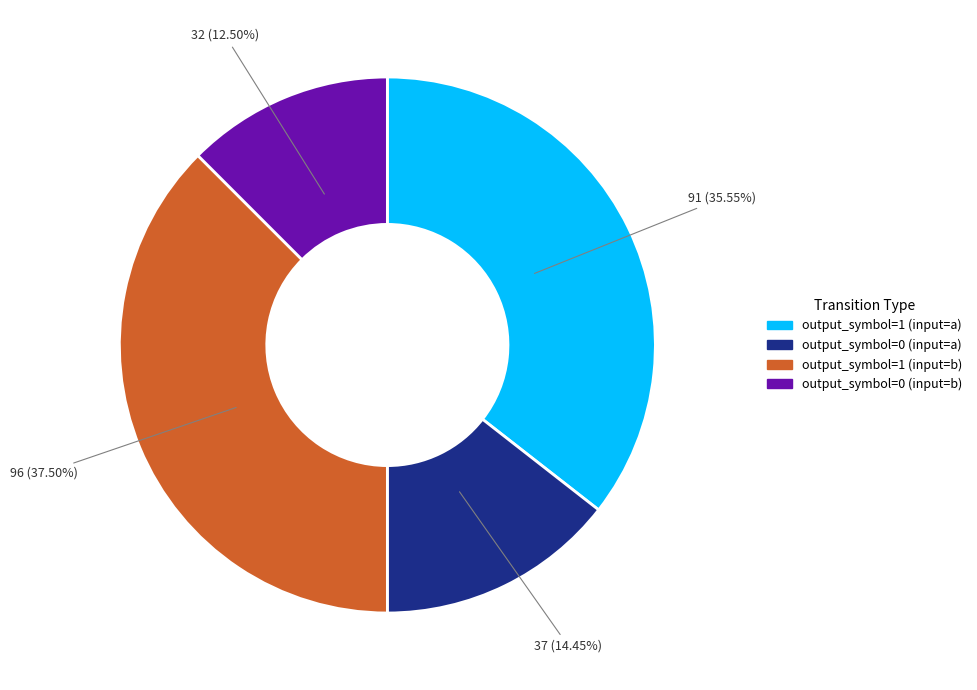

Approximately how many times larger is the value at output_symbol=0 (input=b) compared to output_symbol=0 (input=a)?

0.9